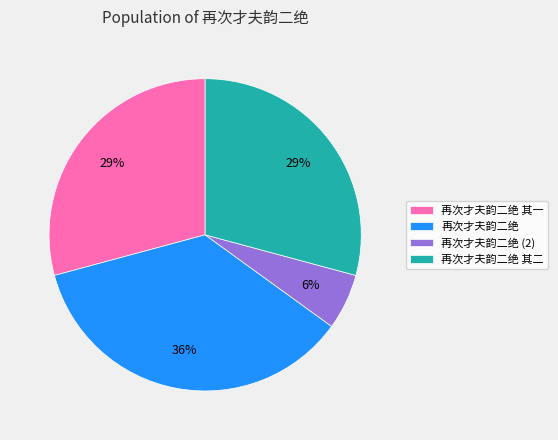

Which has a higher value, 再次才夫韵二绝 or 再次才夫韵二绝 其二?

再次才夫韵二绝